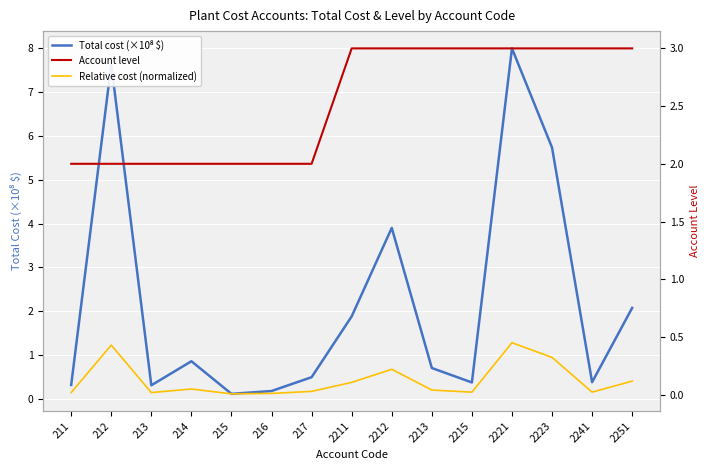

What is the spread (max minus min) of values at 2241?

3.0